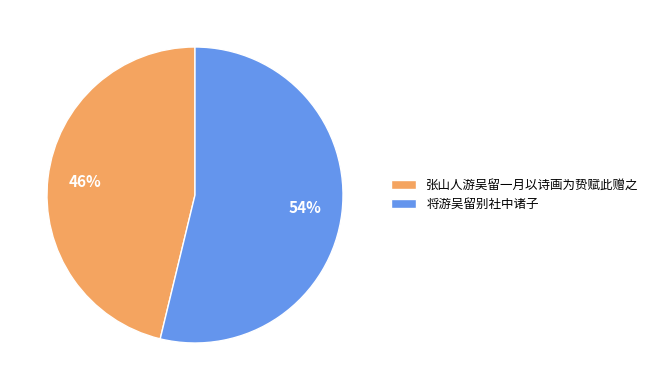

What percentage is the 将游吴留别社中诸子 slice, to the nearest percent?

54%